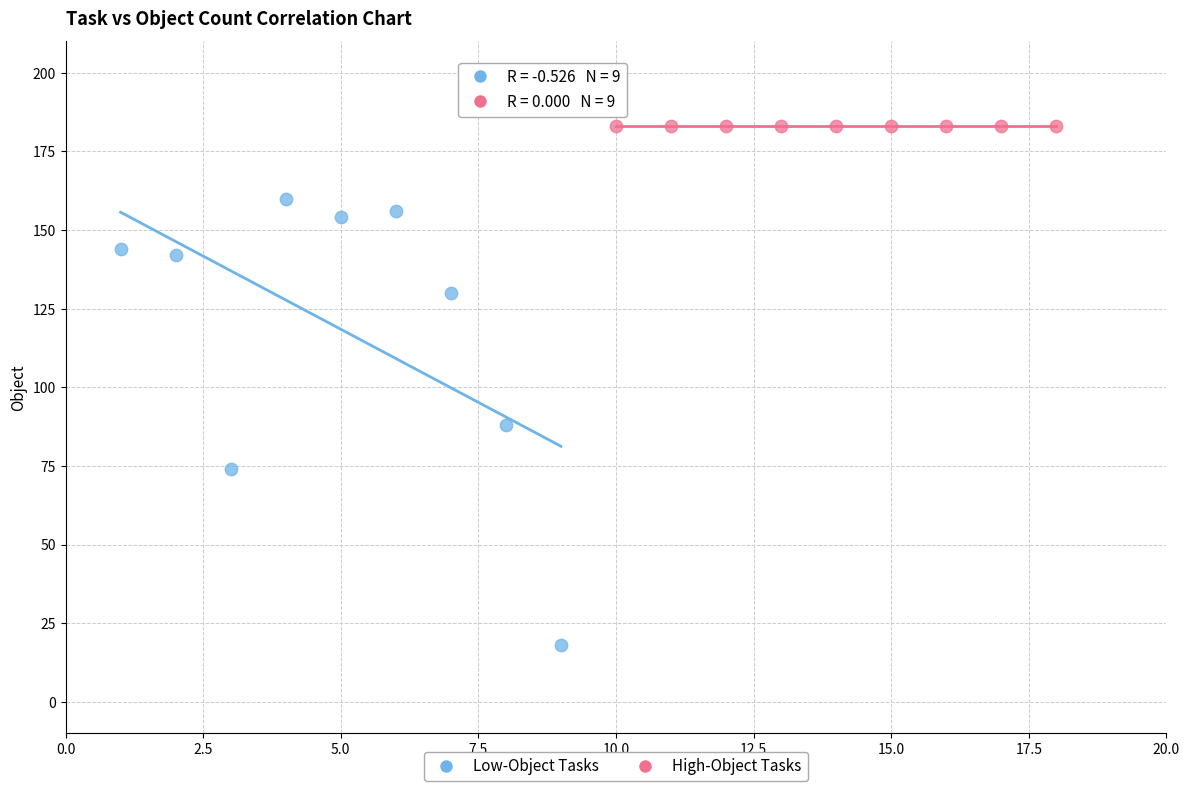

Which series contains the highest Y value?

High-Object Tasks